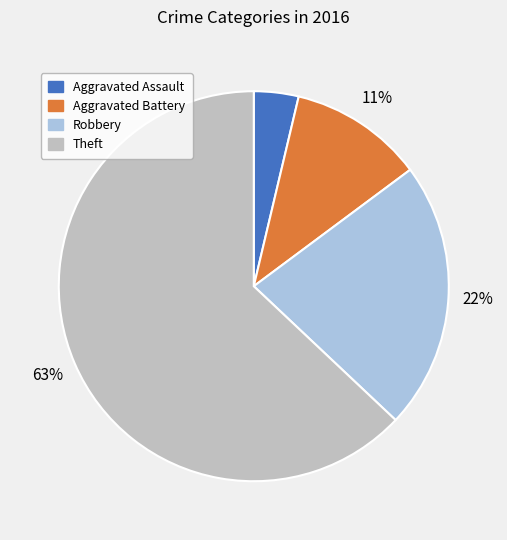

Which category has the biggest portion of the pie?

Theft